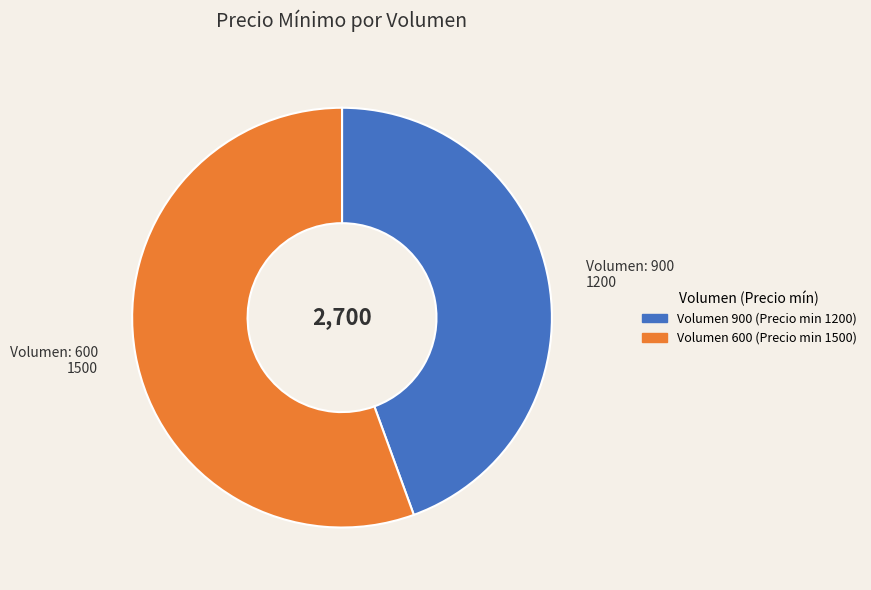

Which slice represents more than half of the pie?

Volumen: 600 1500